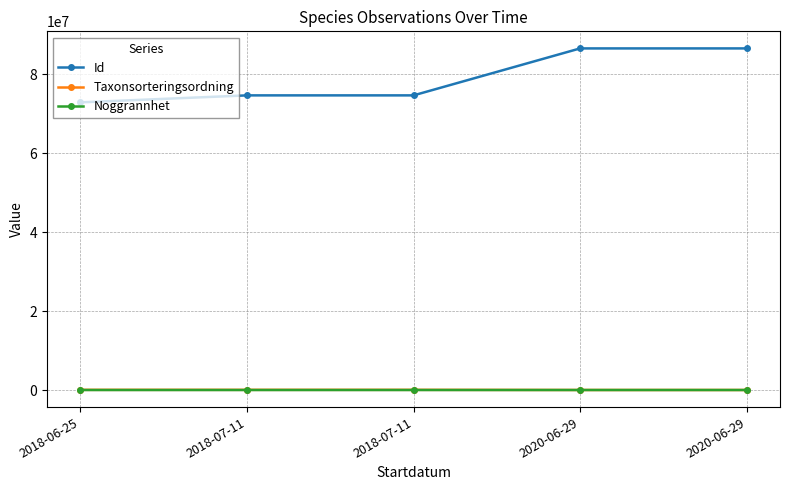

Which category has the highest value across all series?

2020-06-29